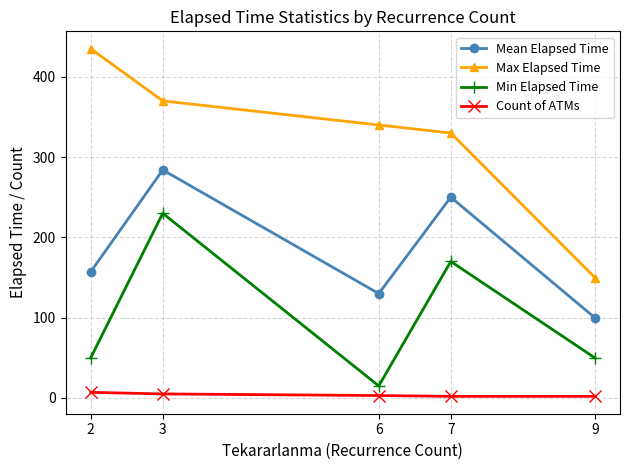

True or false: Mean Elapsed Time and Min Elapsed Time intersect in this chart.

False